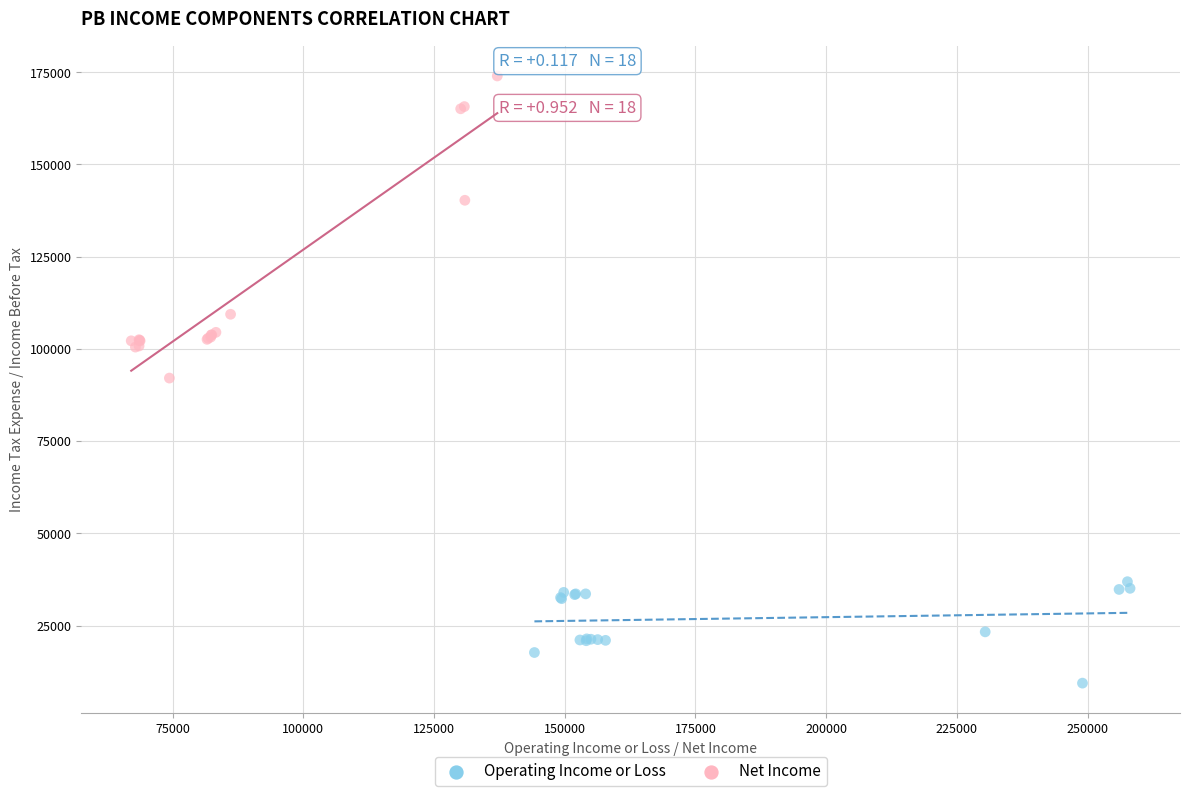

Which series contains the highest Y value?

Net Income